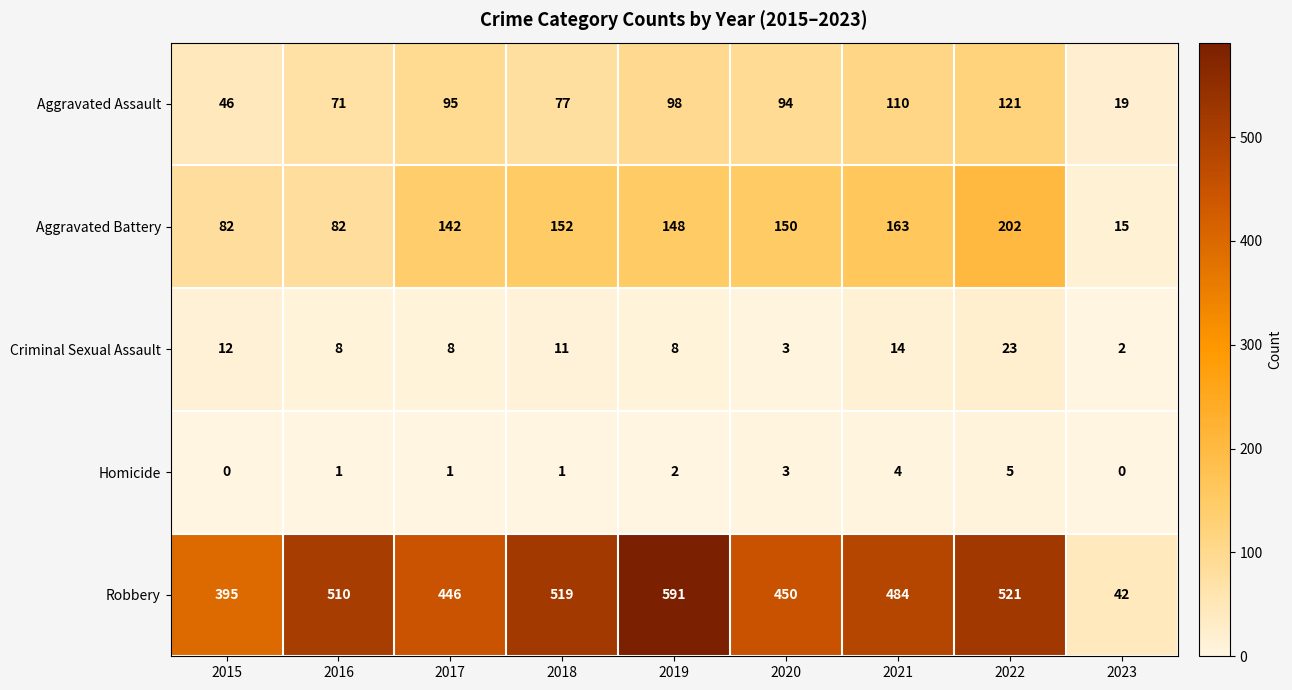

Rank the series by their maximum value, from lowest to highest.

Homicide, Criminal Sexual Assault, Aggravated Assault, Aggravated Battery, Robbery